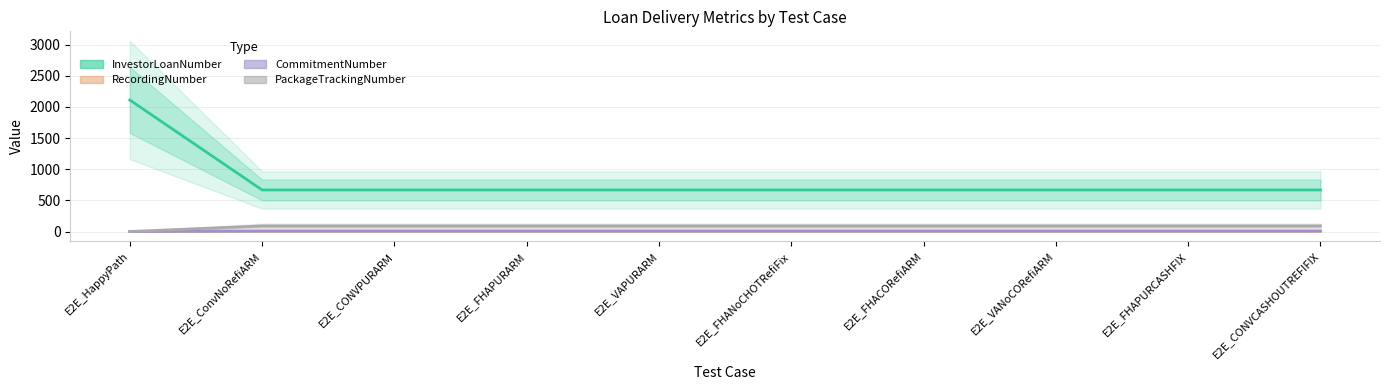

Which series has the largest total across all categories?

InvestorLoanNumber